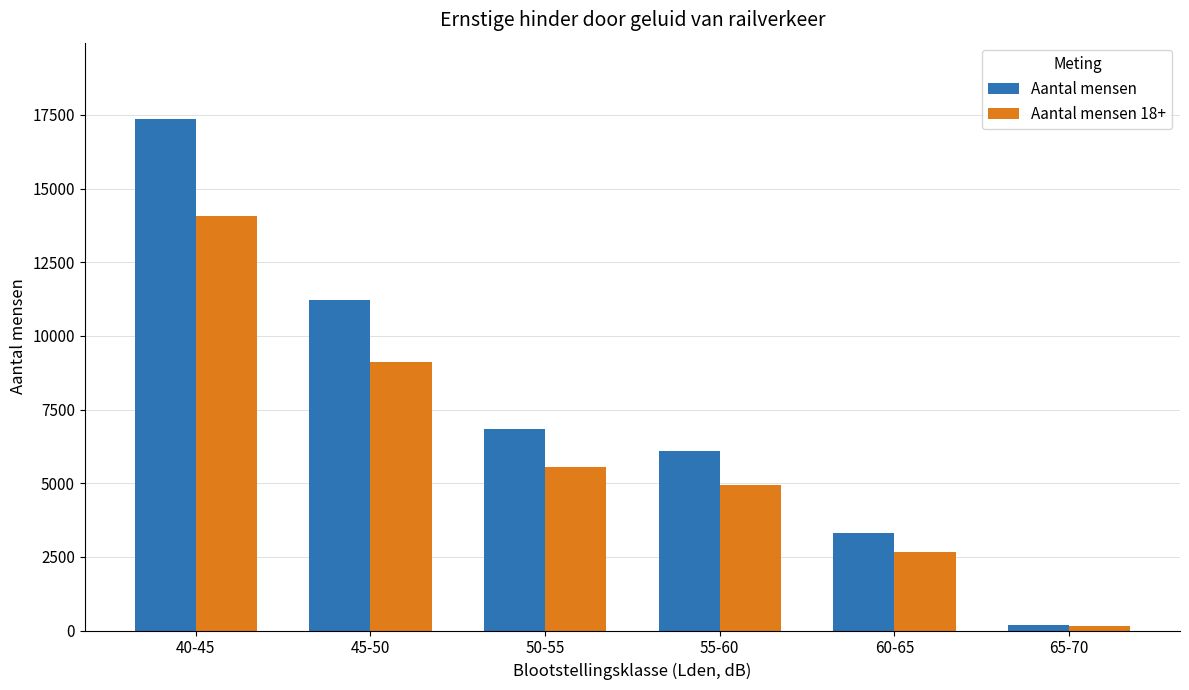

What is the difference between the second highest and minimum values in the Aantal mensen series?

11011.4